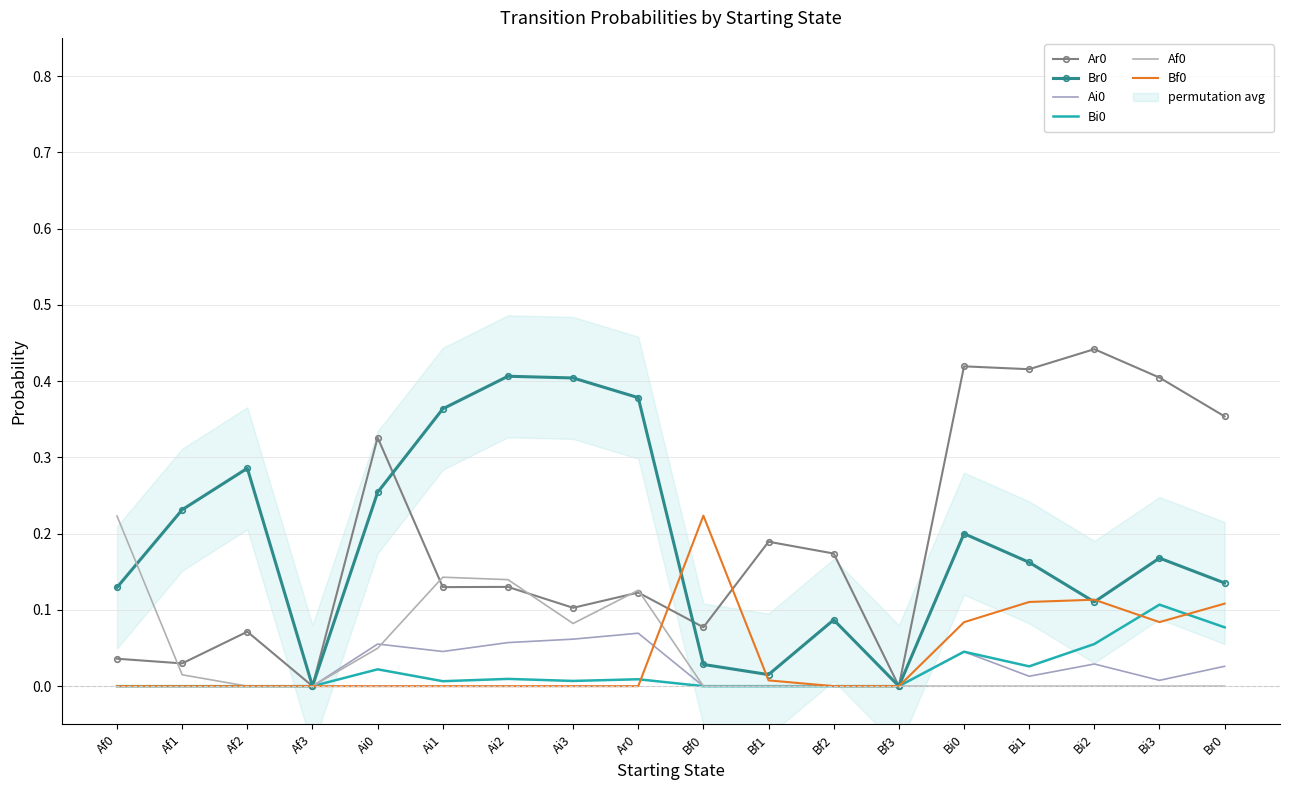

Which category has the lowest value across all series?

Af3